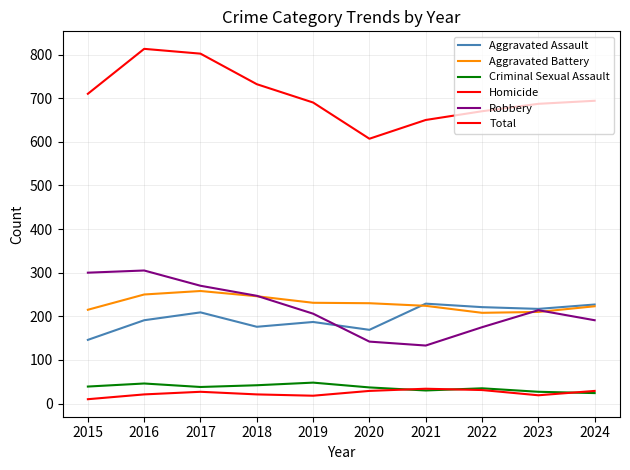

Reading right to left, transcribe all the data shown in this chart.

Aggravated Assault: 2024=227	2023=217	2022=221	2021=229	2020=169	2019=187	2018=176	2017=209	2016=191	2015=146
Aggravated Battery: 2024=223	2023=210	2022=208	2021=224	2020=230	2019=231	2018=246	2017=258	2016=250	2015=215
Criminal Sexual Assault: 2024=24	2023=27	2022=35	2021=30	2020=37	2019=48	2018=42	2017=38	2016=46	2015=39
Homicide: 2024=29	2023=19	2022=31	2021=34	2020=29	2019=18	2018=21	2017=27	2016=21	2015=10
Robbery: 2024=191	2023=214	2022=175	2021=133	2020=142	2019=206	2018=247	2017=270	2016=305	2015=300
Total: 2024=694	2023=687	2022=670	2021=650	2020=607	2019=690	2018=732	2017=802	2016=813	2015=710